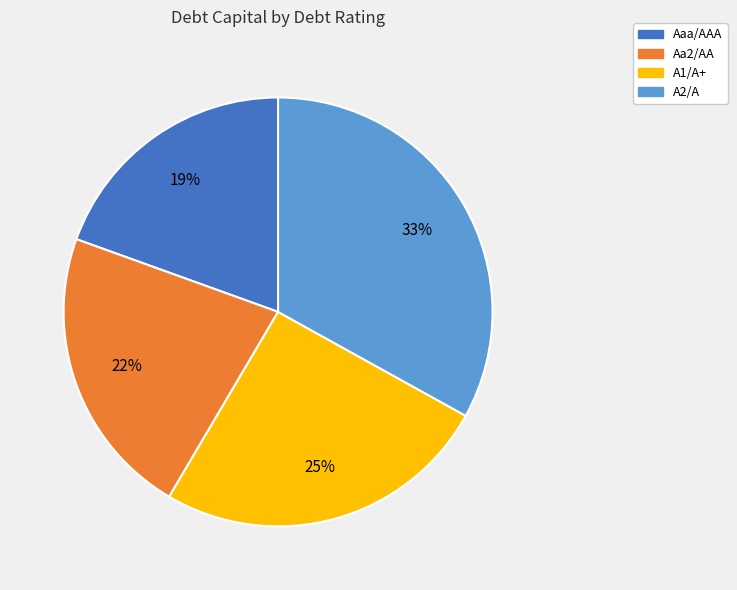

True or false: A1/A+ accounts for 15% of the total.

False